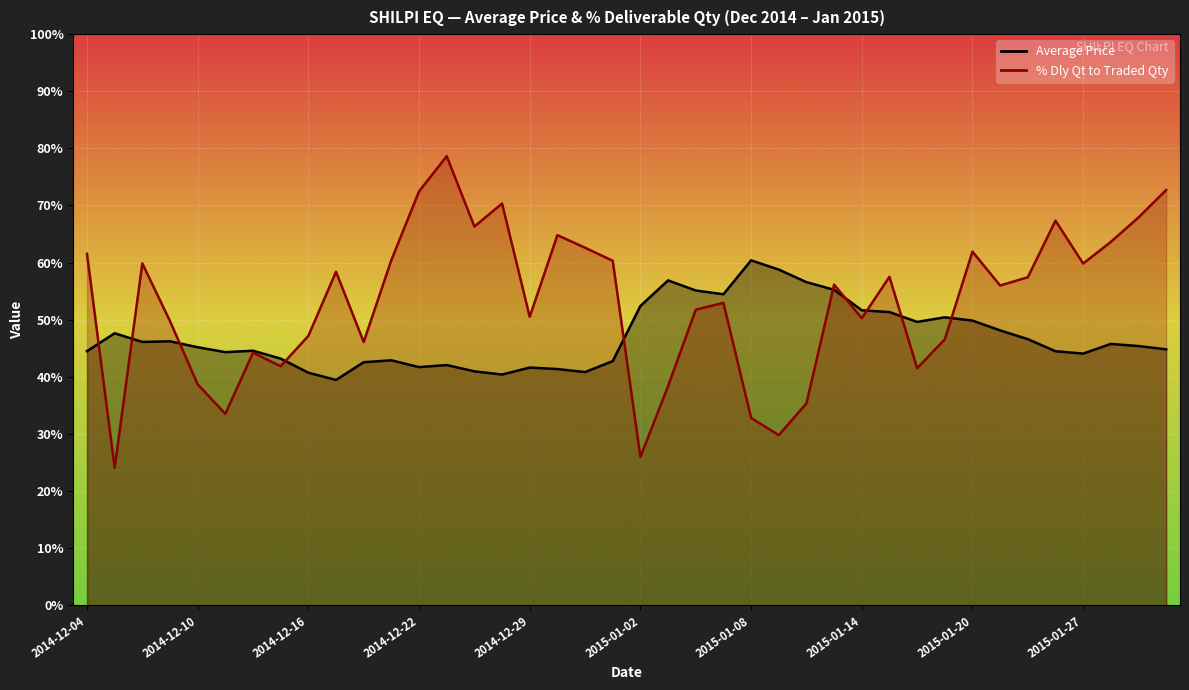

How many lines are shown in the chart?

2